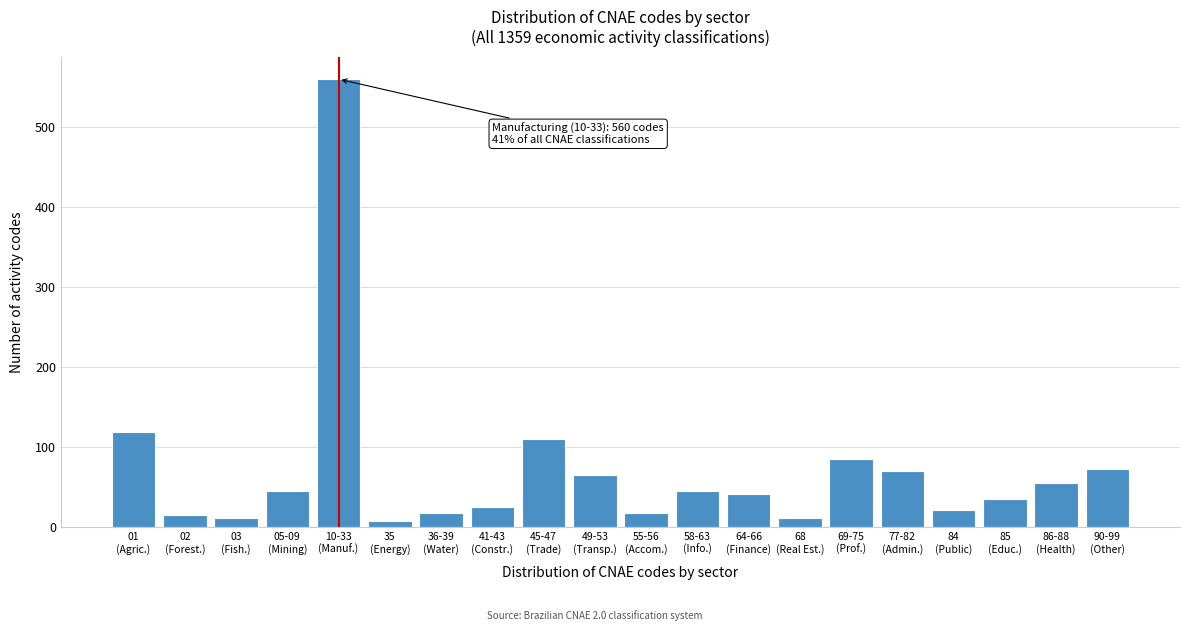

Reading left to right, list all the values displayed in this chart.

119	15	12	45	560	8	18	25	110	65	18	45	42	12	85	70	22	35	55	73